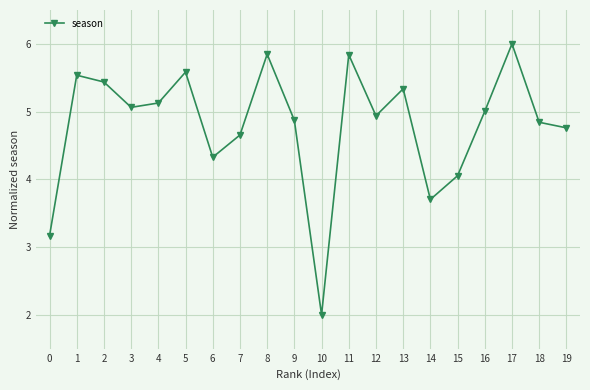

What is the change in value from 5 to 9?

-0.7